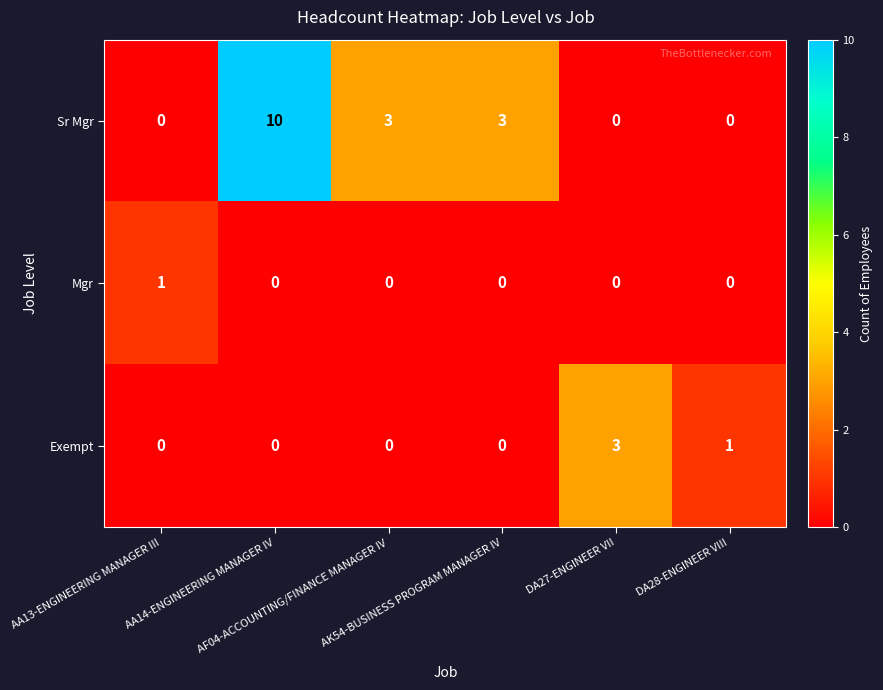

Which series has the largest total across all categories?

Sr Mgr